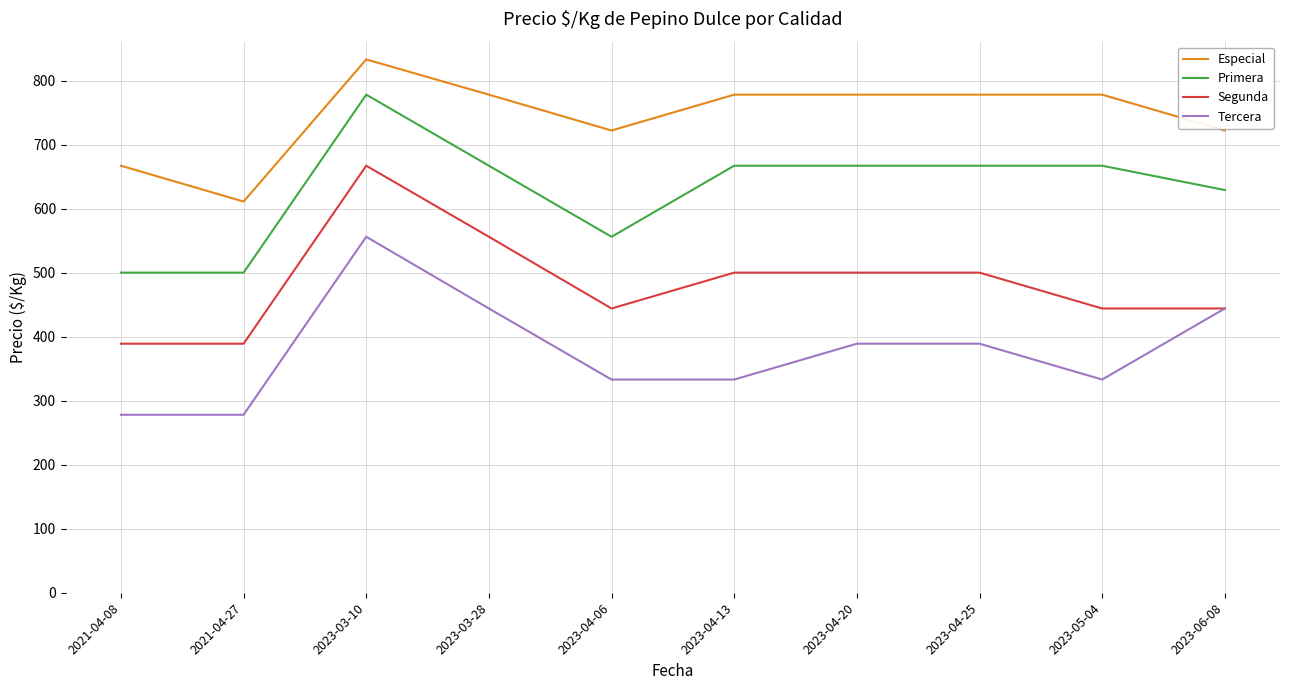

Reading left to right, list all the values displayed in this chart.

Especial: 2021-04-08=667	2021-04-27=611	2023-03-10=833	2023-03-28=778	2023-04-06=722	2023-04-13=778	2023-04-20=778	2023-04-25=778	2023-05-04=778	2023-06-08=722
Primera: 2021-04-08=500	2021-04-27=500	2023-03-10=778	2023-03-28=667	2023-04-06=556	2023-04-13=667	2023-04-20=667	2023-04-25=667	2023-05-04=667	2023-06-08=629
Segunda: 2021-04-08=389	2021-04-27=389	2023-03-10=667	2023-03-28=556	2023-04-06=444	2023-04-13=500	2023-04-20=500	2023-04-25=500	2023-05-04=444	2023-06-08=444
Tercera: 2021-04-08=278	2021-04-27=278	2023-03-10=556	2023-03-28=444	2023-04-06=333	2023-04-13=333	2023-04-20=389	2023-04-25=389	2023-05-04=333	2023-06-08=444